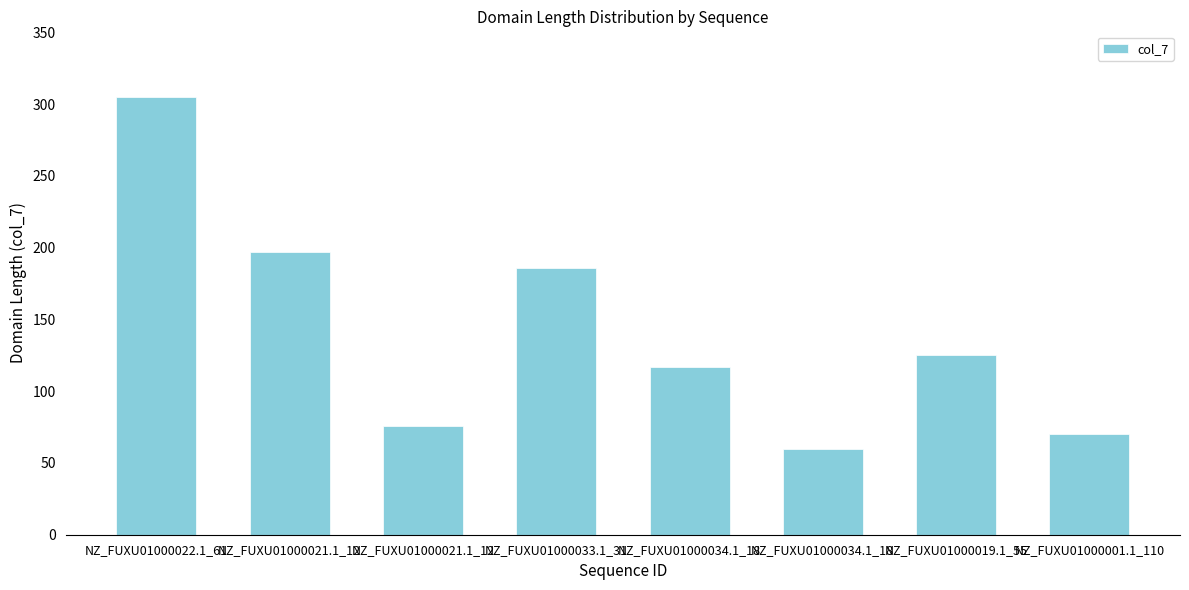

How many bars are there in total?

8